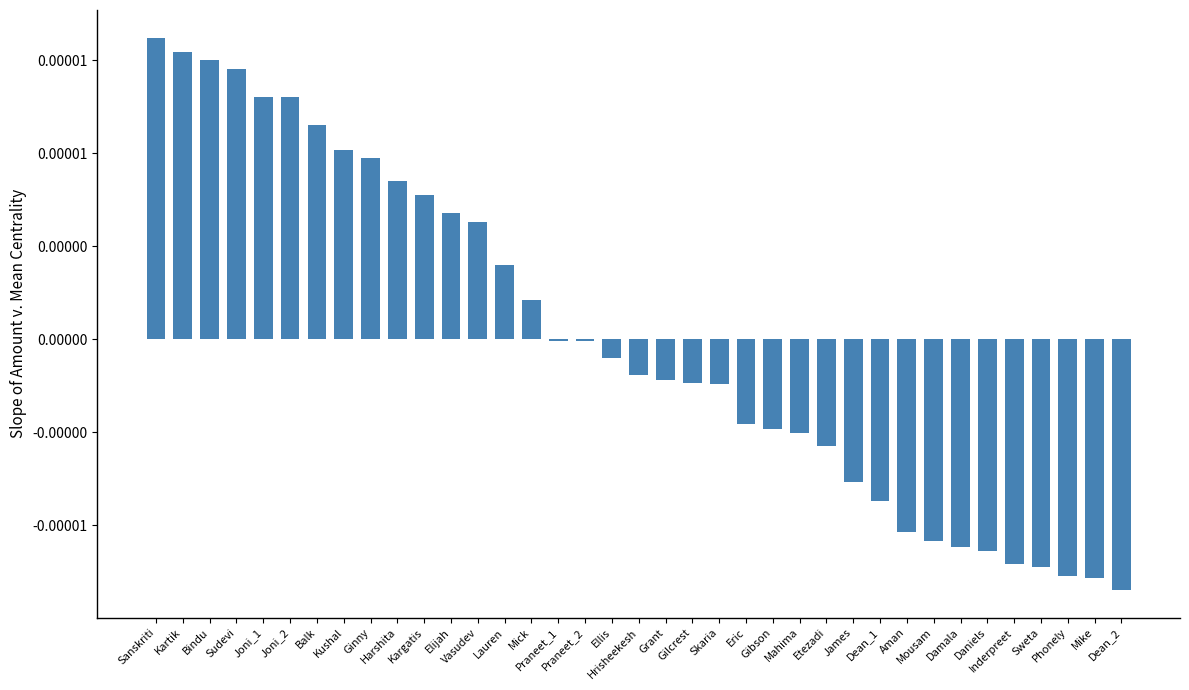

True or false: the data shows -0.0 at Dean_1.

True